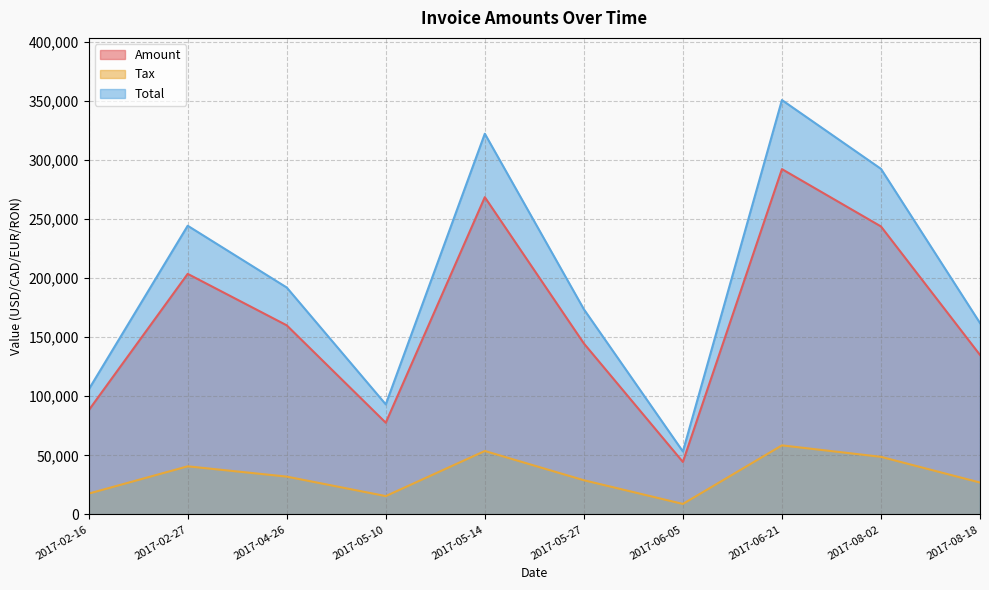

What is the difference between the maximum and second lowest values in the Total series?

257567.8